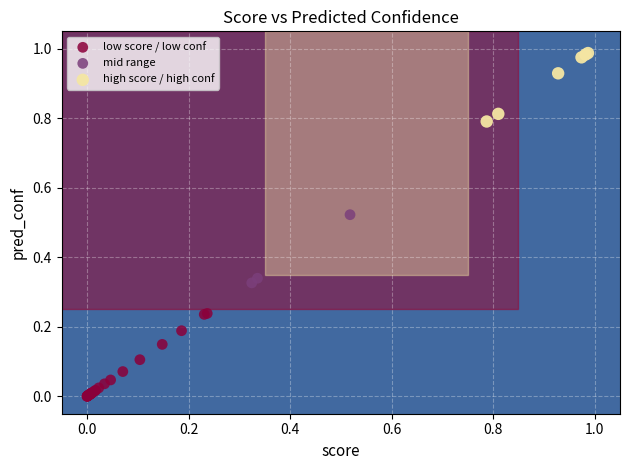

Which series contains the highest Y value?

high score / high conf